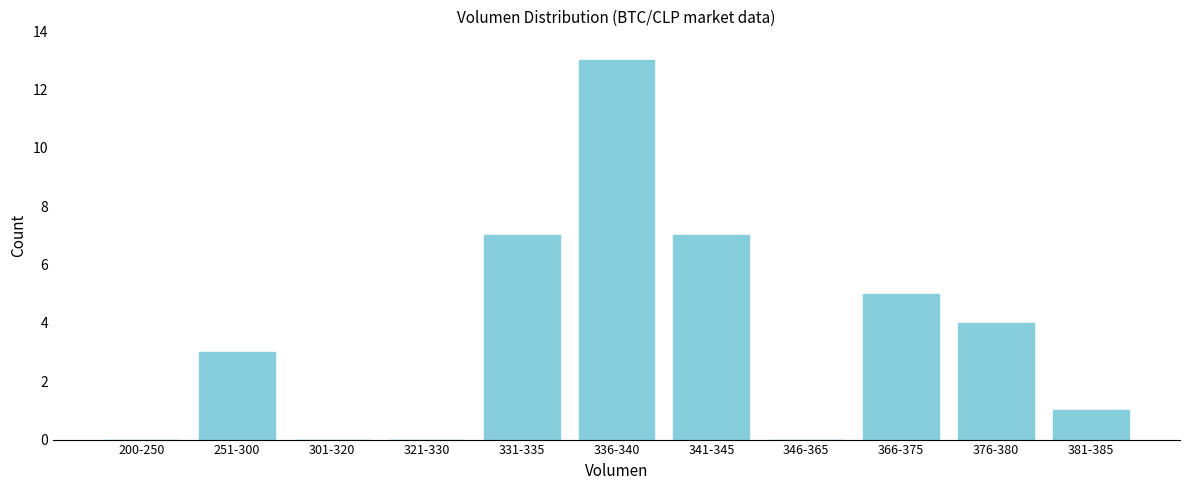

Reading right to left, list all the values displayed in this chart.

381-385=1	376-380=4	366-375=5	346-365=0	341-345=7	336-340=13	331-335=7	321-330=0	301-320=0	251-300=3	200-250=0